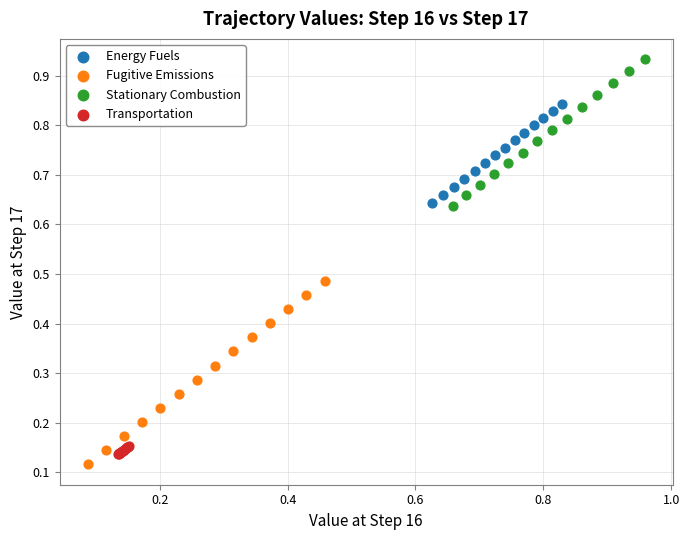

Which series reaches the maximum Y coordinate?

Stationary Combustion